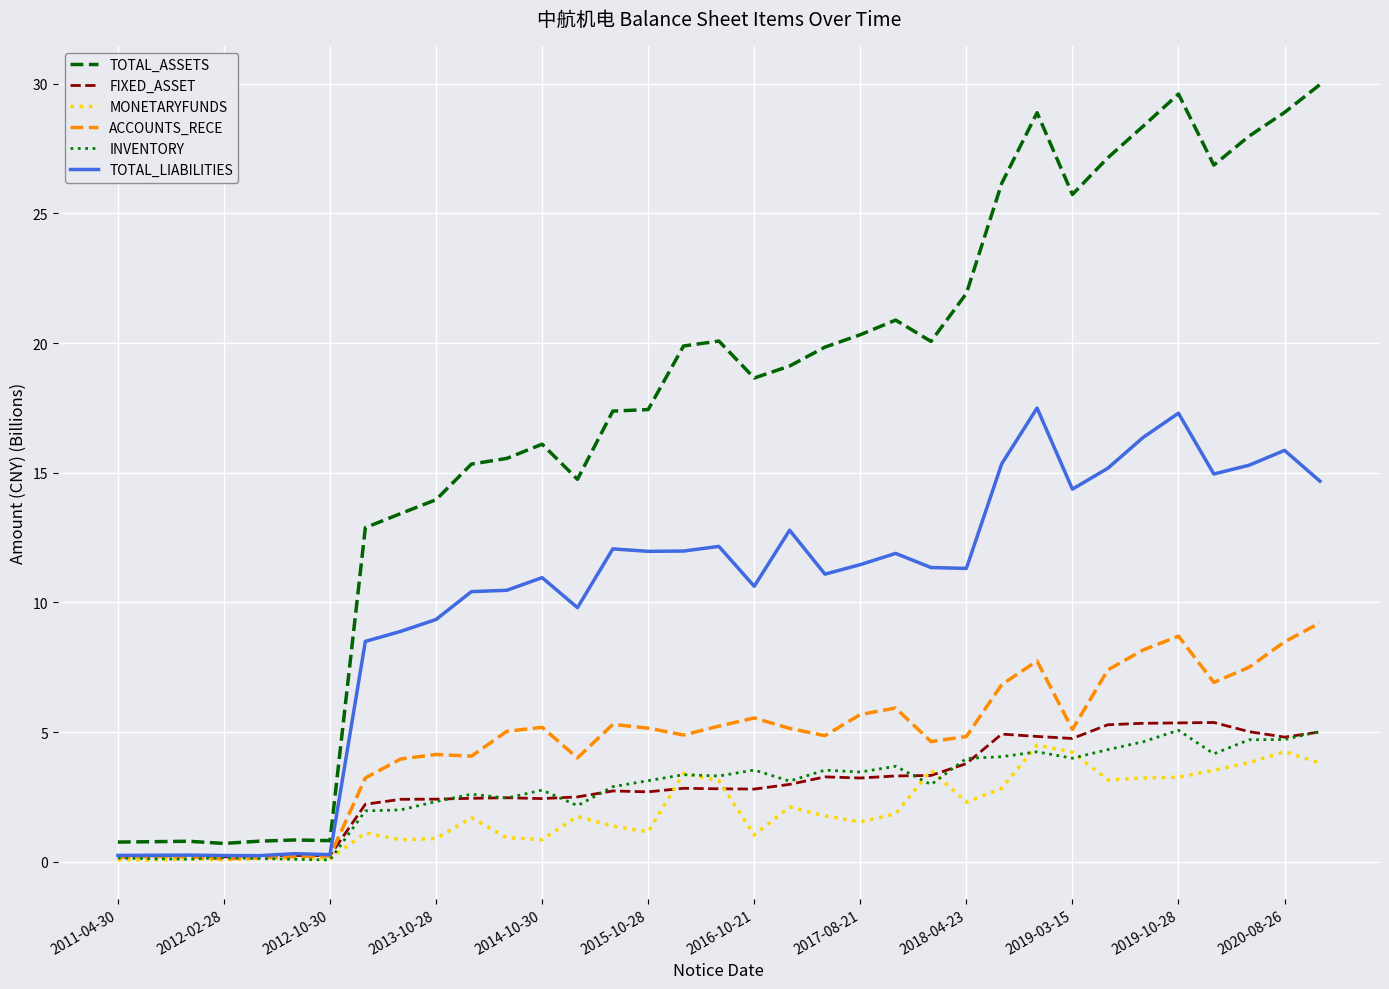

What is the maximum value shown in the chart?

30.0